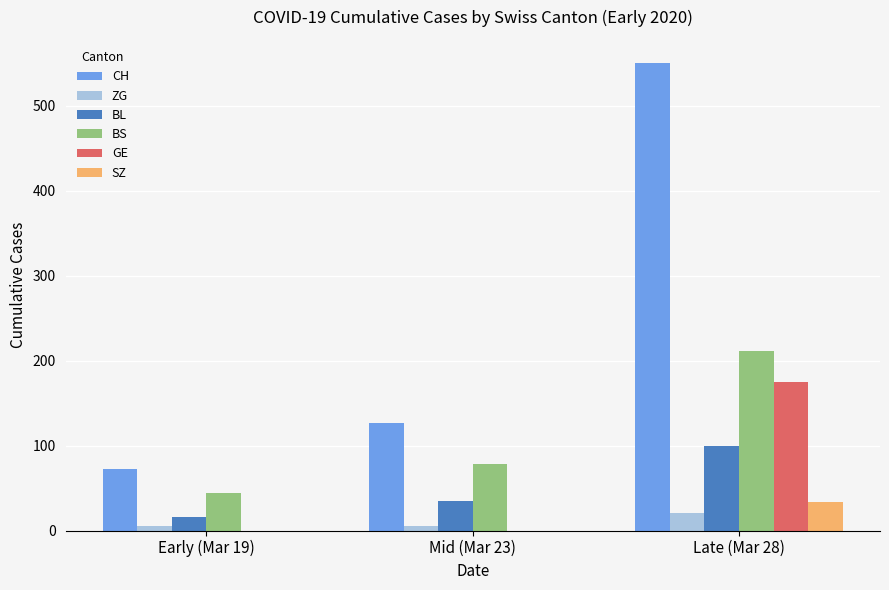

Between Mid (Mar 23) and Late (Mar 28), which series saw the biggest shift?

CH